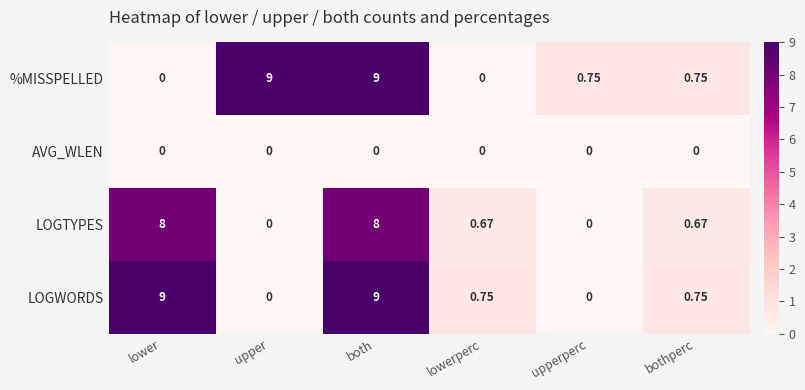

At which category is the sum across all series the highest?

both